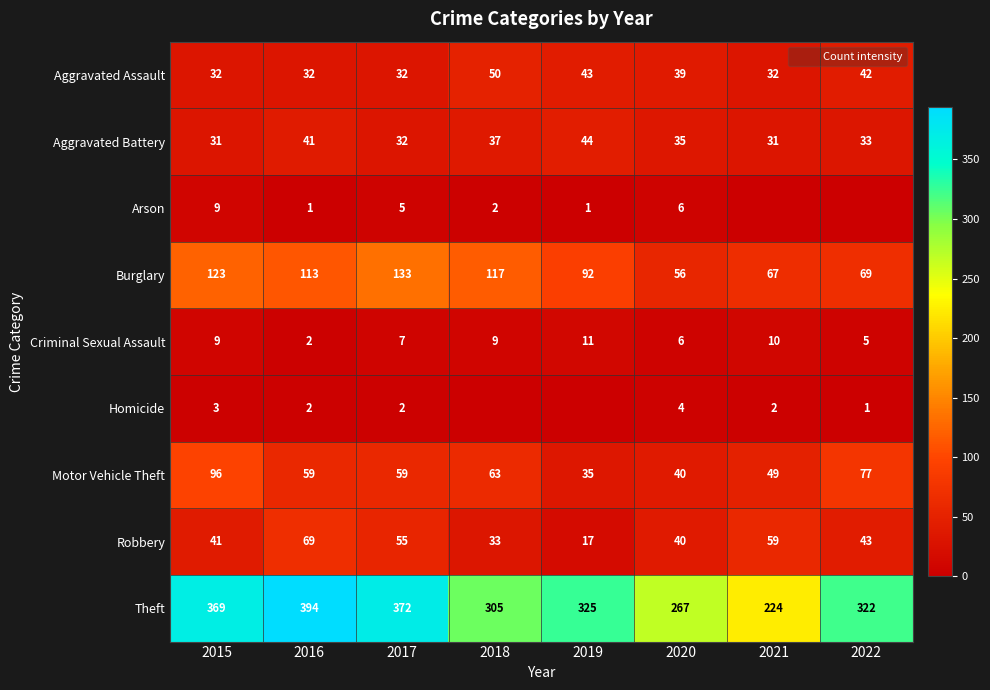

At which label is Aggravated Assault closest to 41?

2022